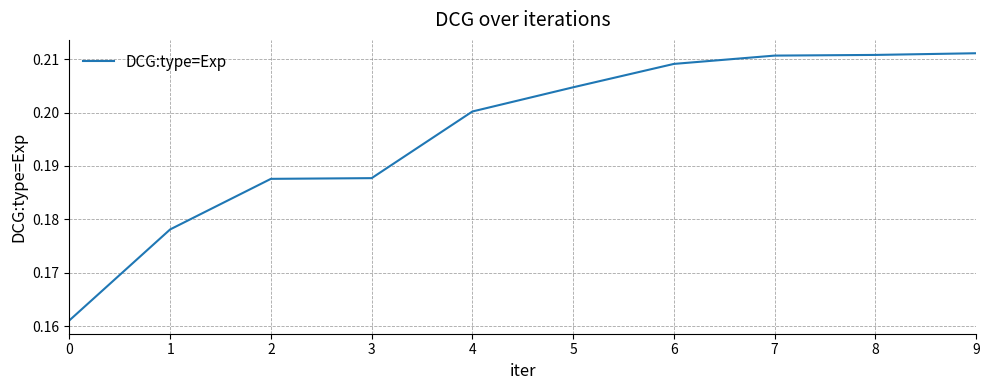

How many values are between 0 and 1?

10